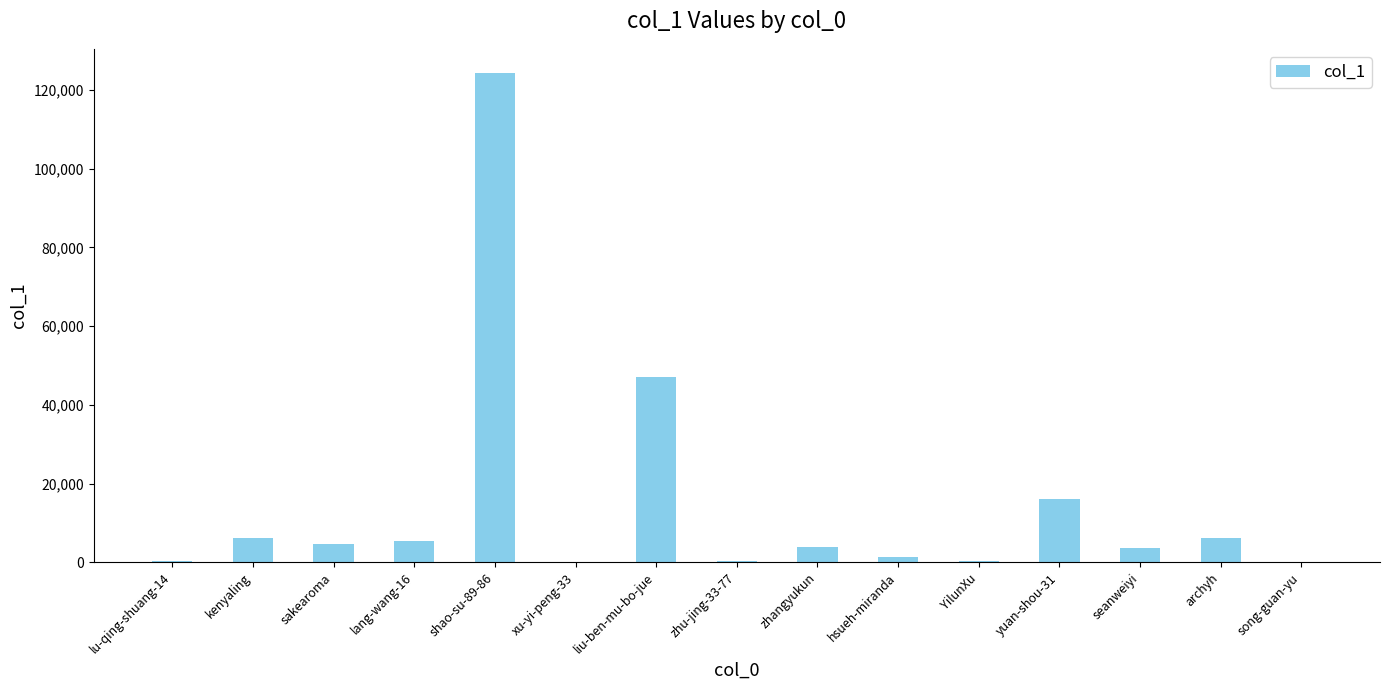

Does the chart contain stacked bars?

No